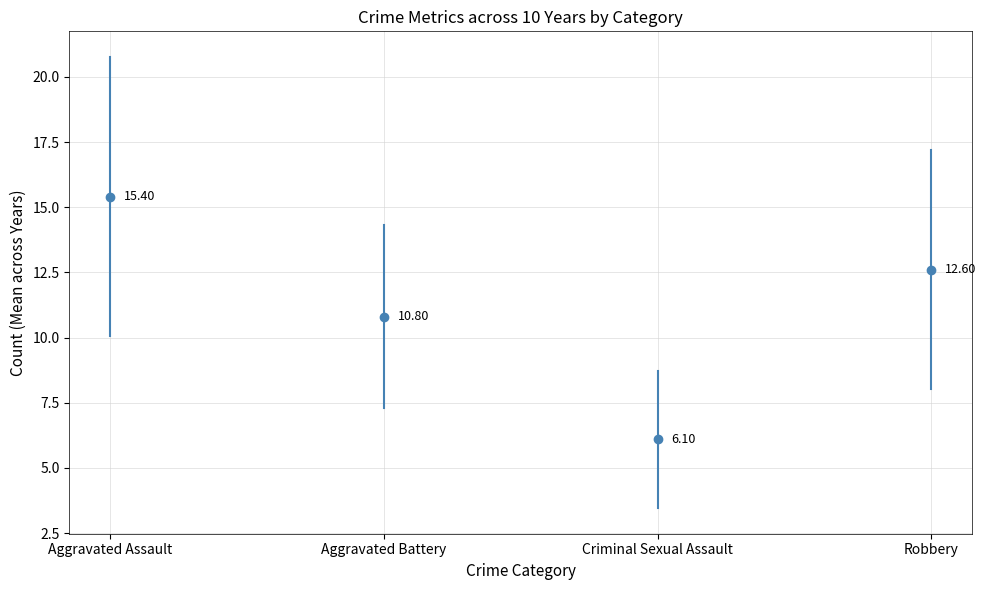

True or false: Aggravated Assault and Robbery intersect in this chart.

True